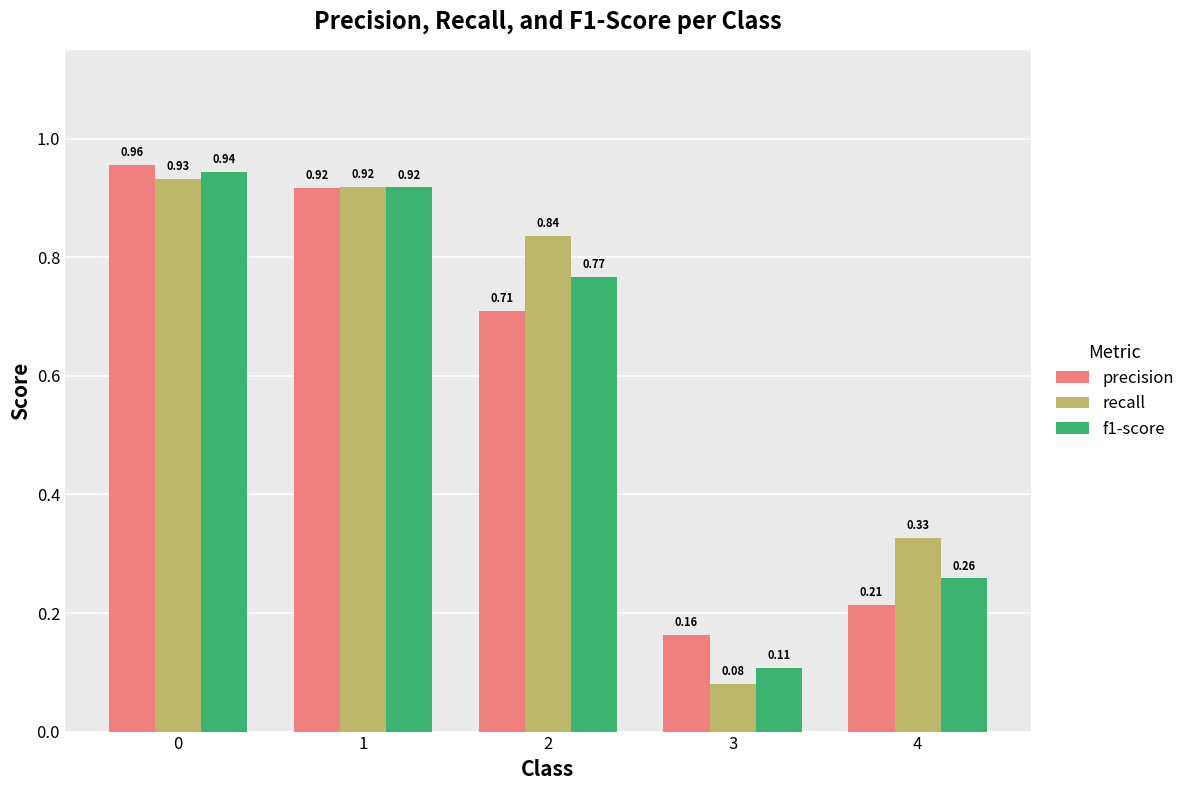

Which series has the widest spread of values?

recall